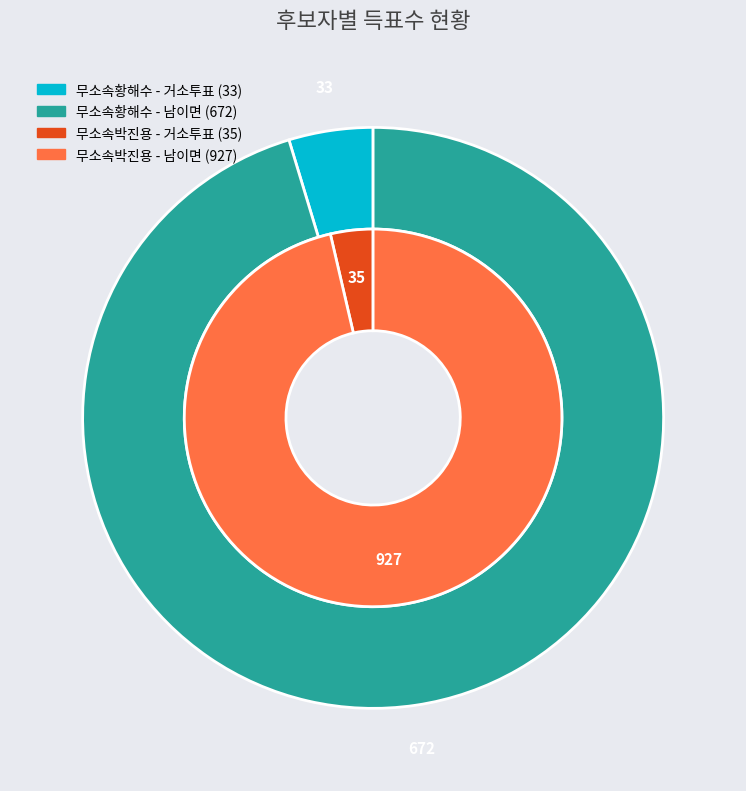

The 거소투표 slice represents 15% of the pie. True or false?

False